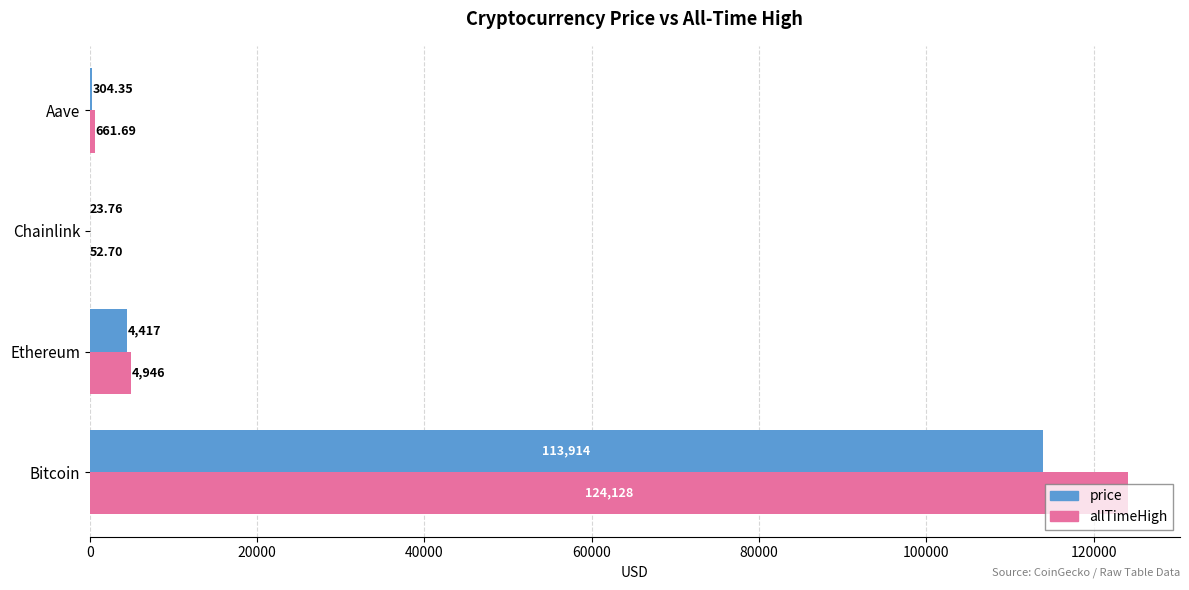

At which category is the sum across all series the highest?

Bitcoin